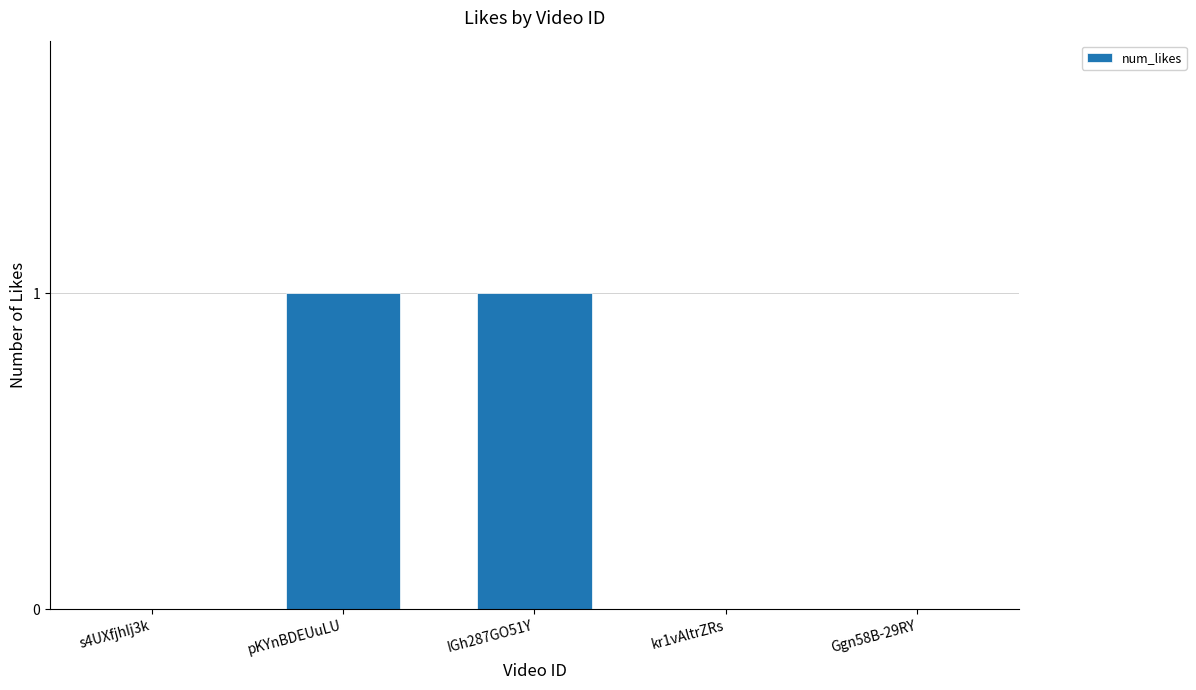

How many distinct data groups are displayed?

1